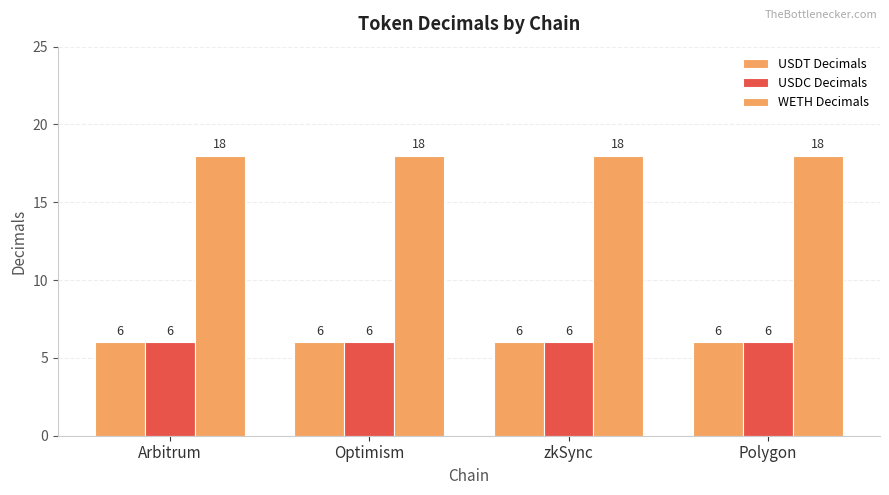

What is the minimum value for USDC Decimals?

6